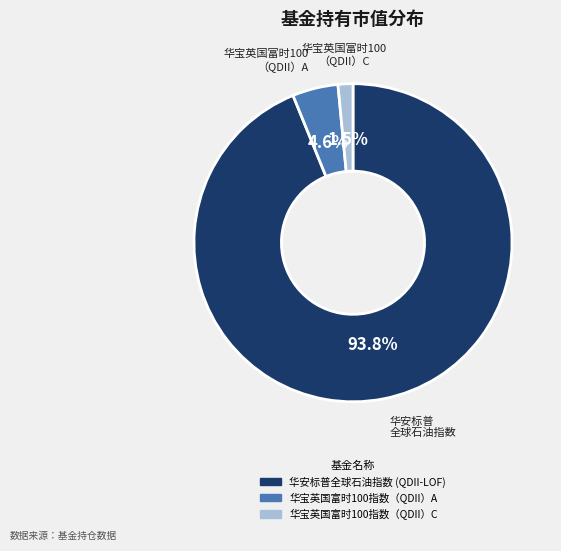

Is there any slice that represents more than half of the pie?

Yes